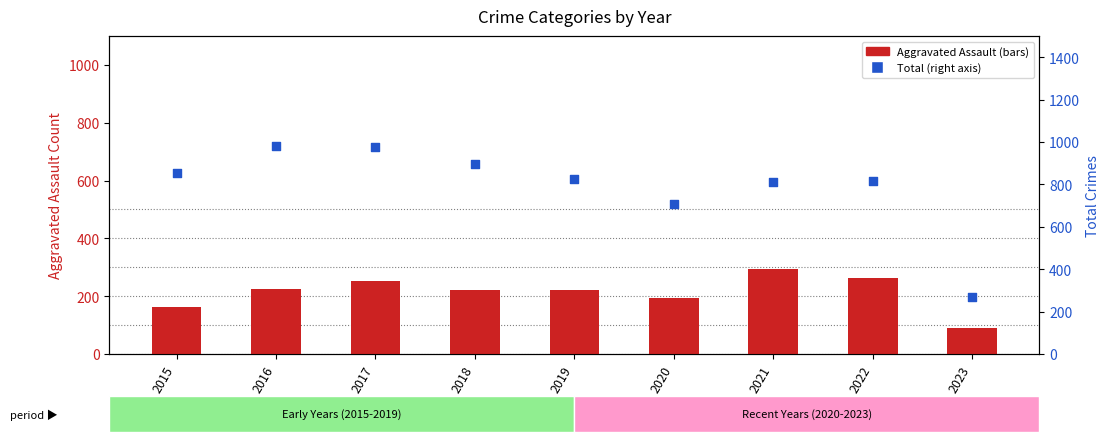

Which series has the largest total across all categories?

Total